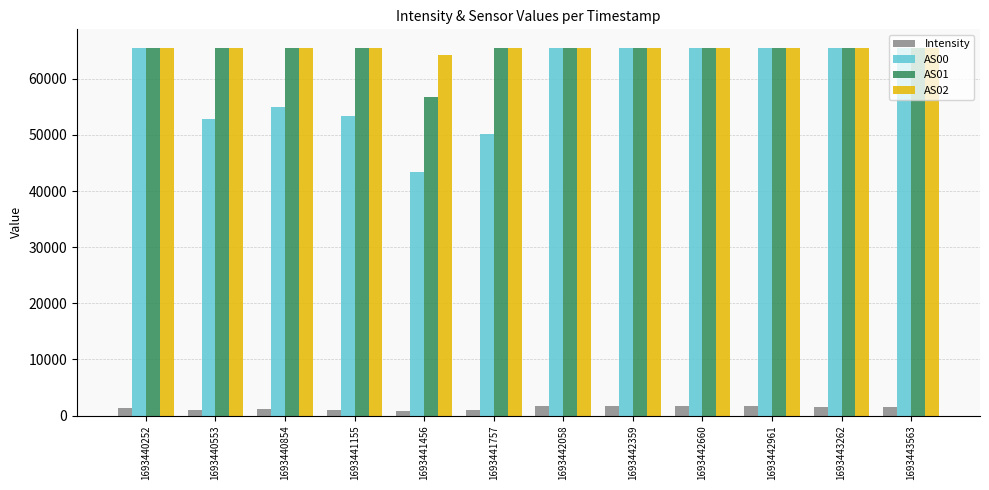

What is the value of the AS00 bar at the 5th from the left?

43477.0